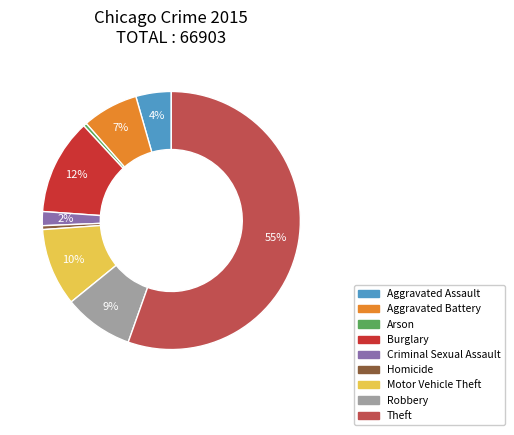

What is the ratio of the value at Criminal Sexual Assault to the value at Arson?

4.1